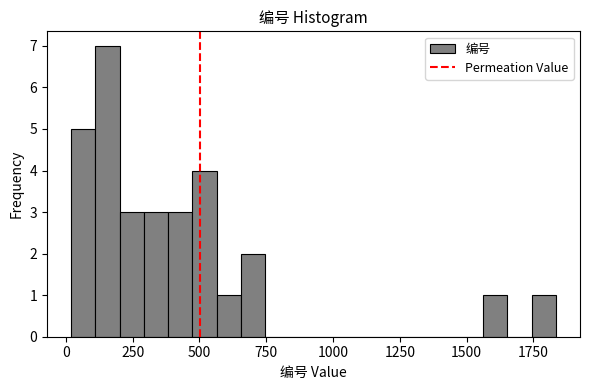

Around what value on the x-axis is the tallest bar? Give the approximate position of its centre, as read against the axis.

150